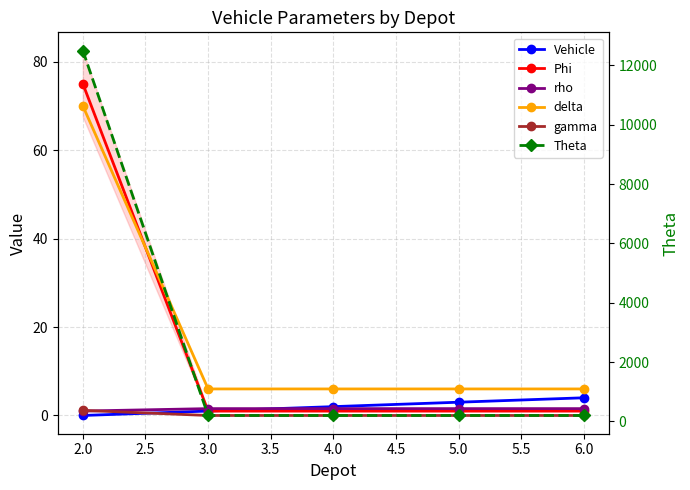

The Phi series shows 1.5 at 5.0. True or false?

False